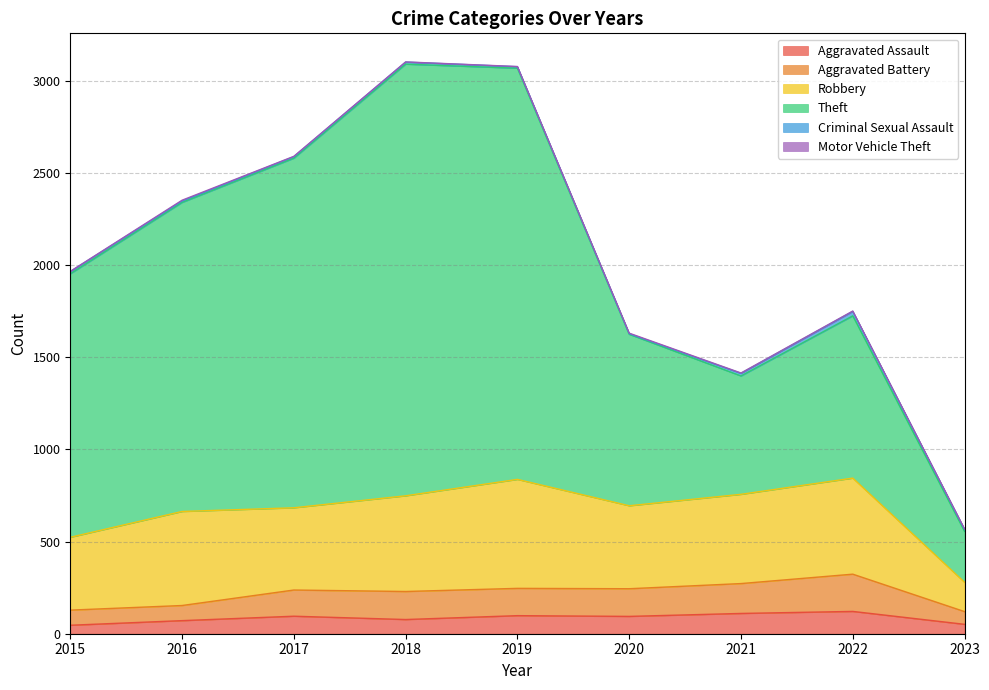

Where is the first local maximum for Aggravated Battery?

2017